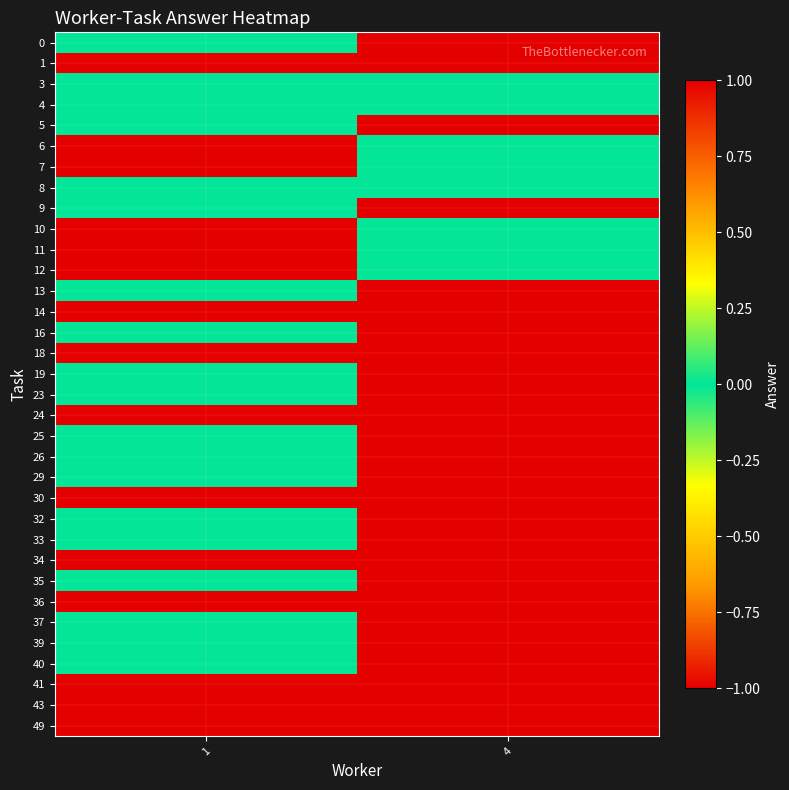

Which category has the lowest value across all series?

4